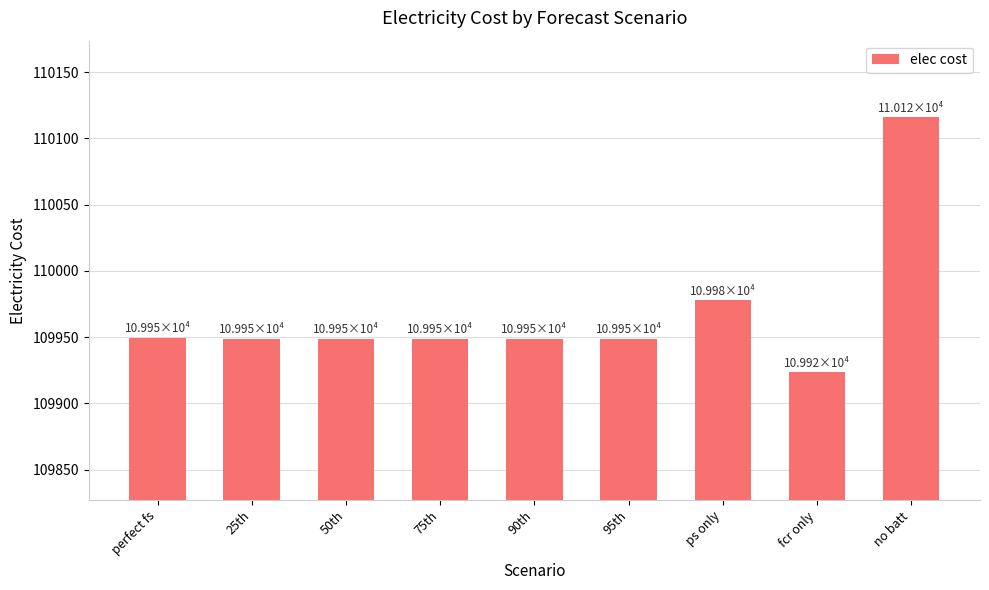

The value at 25th is 187538.5. True or false?

False